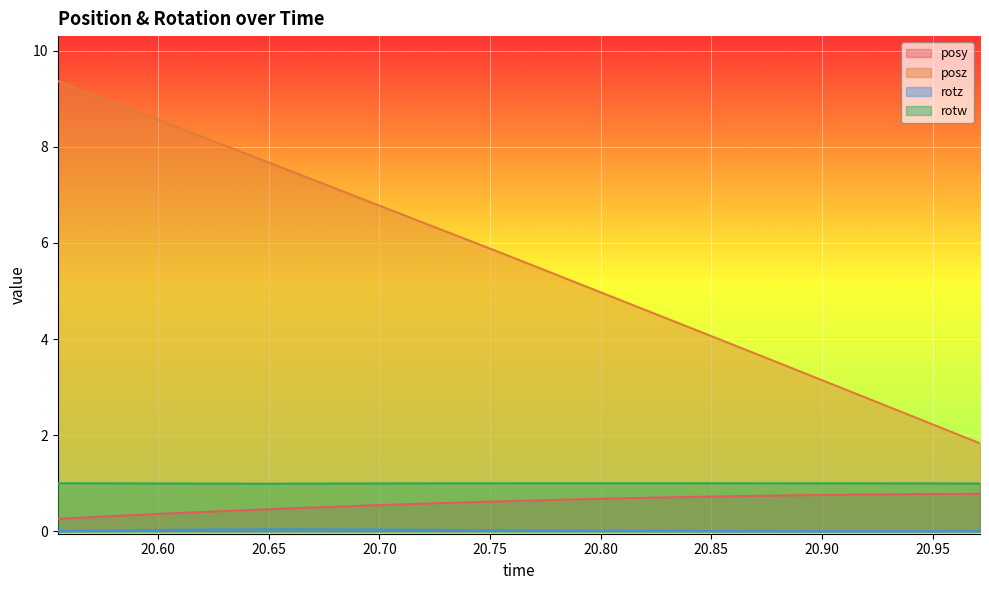

Is it true that rotw equals 0.6 at 20.97144?

False